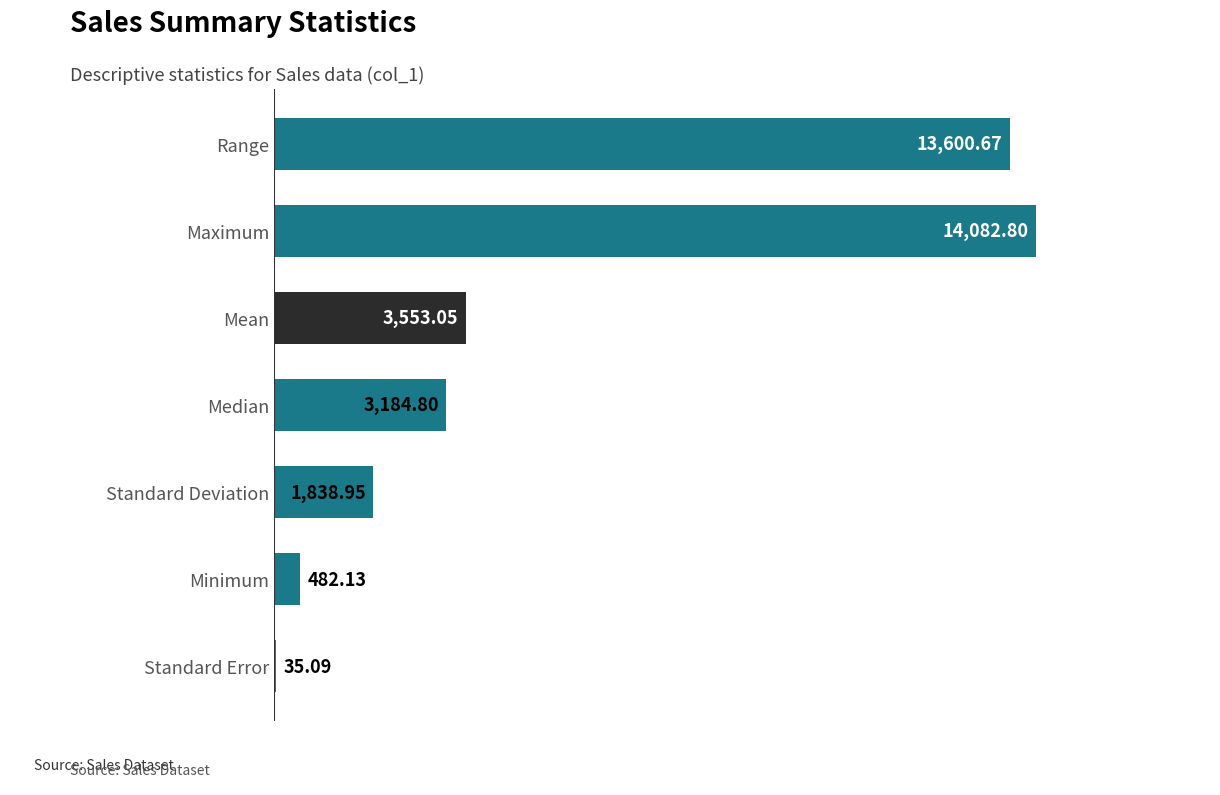

Which has a higher value, Standard Error or Standard Deviation?

Standard Deviation